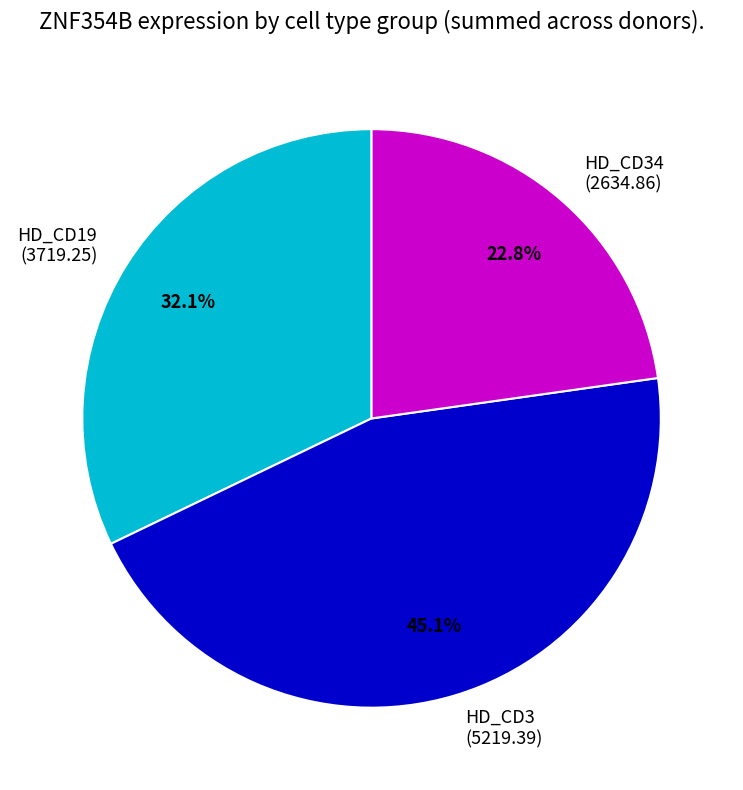

How many segments does this pie chart have?

3